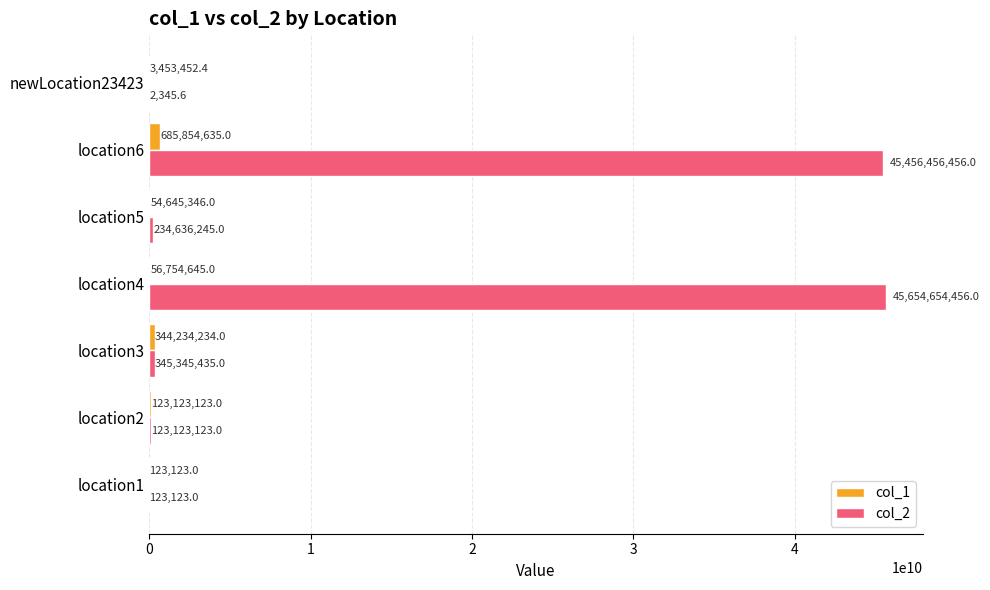

Which label corresponds to the largest value in the chart?

location4